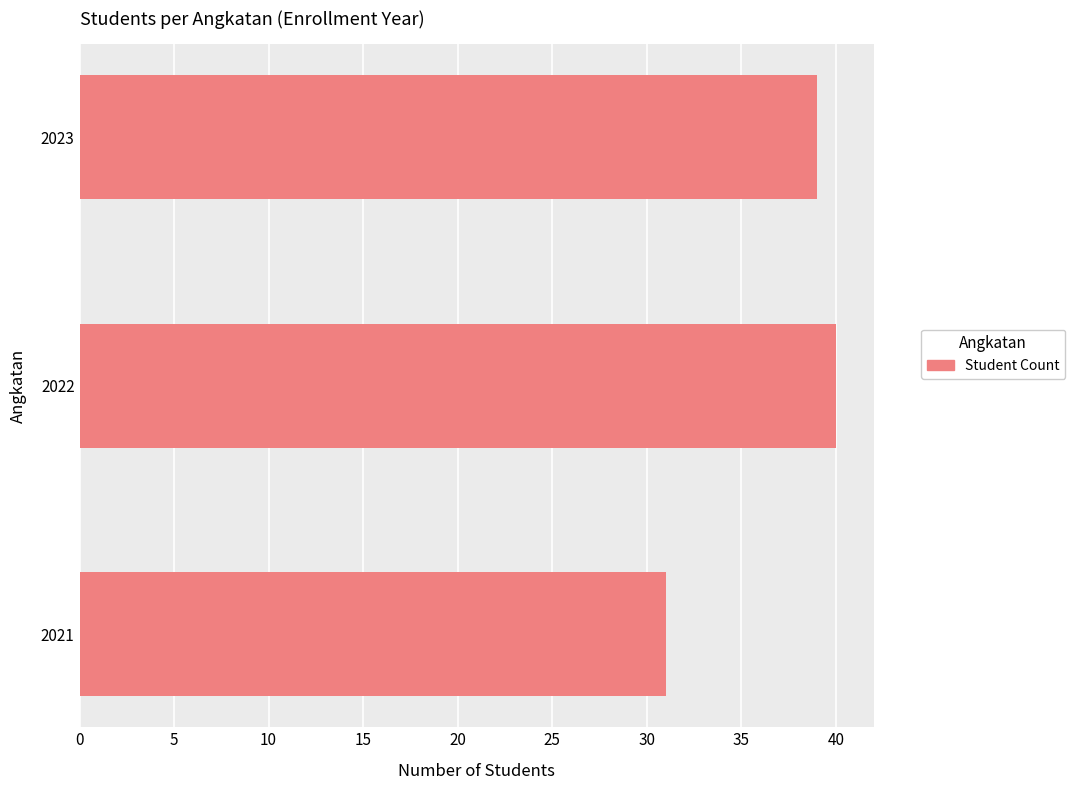

How many bars are there in total?

3